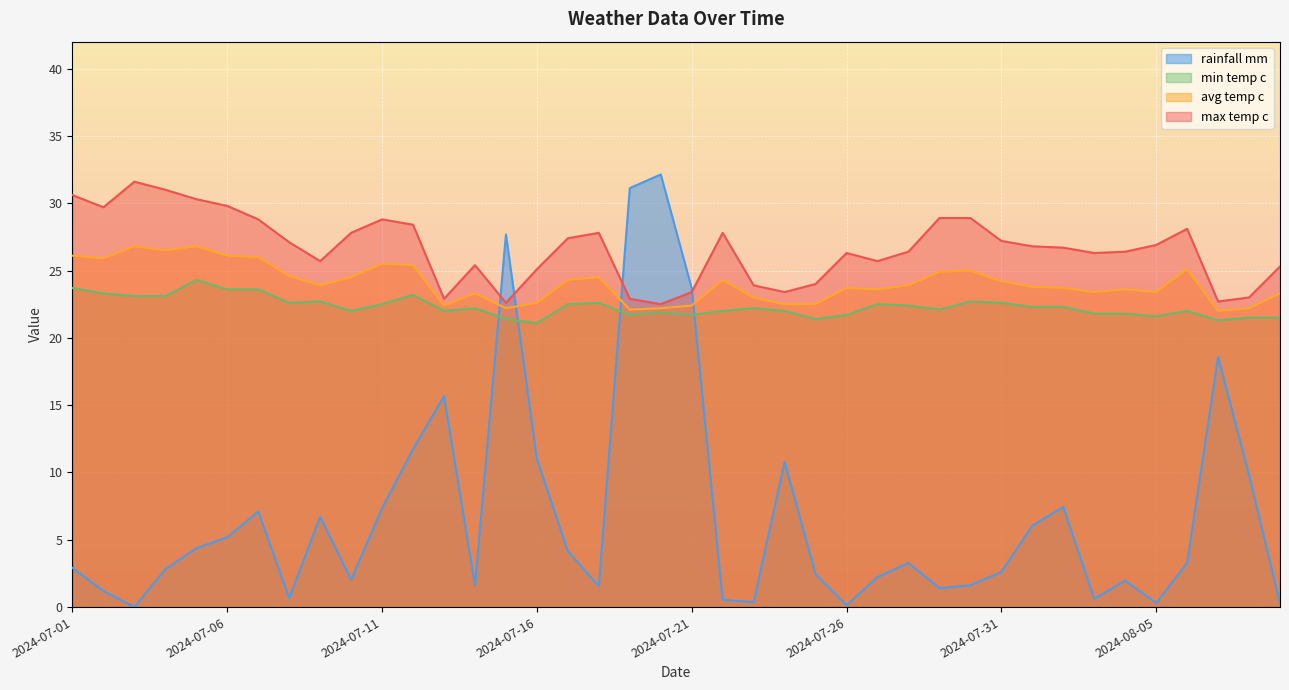

What is the difference between the highest and lowest values at 2024-07-19?

9.4